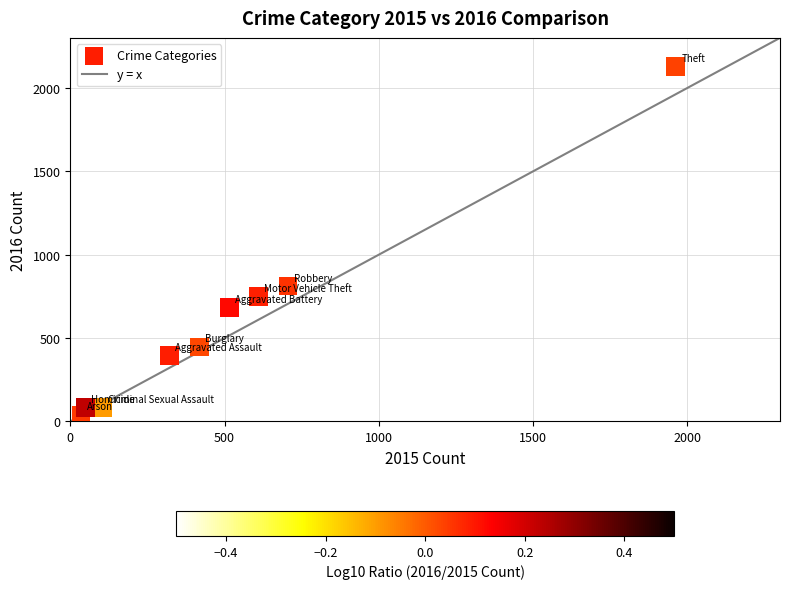

What is the range of X values (max minus min)?

1927